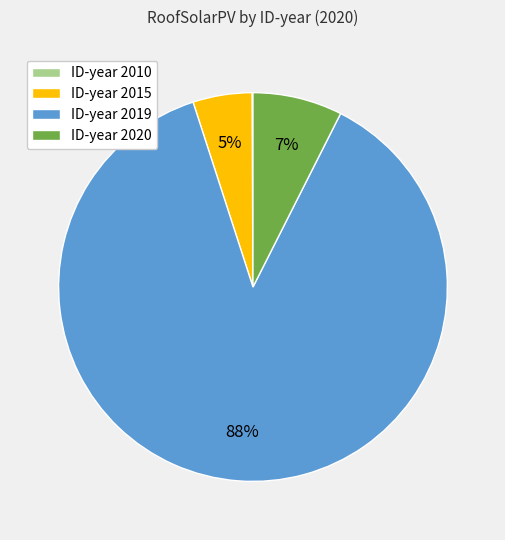

Is it true that ID-year 2015 is 5% of the pie?

True